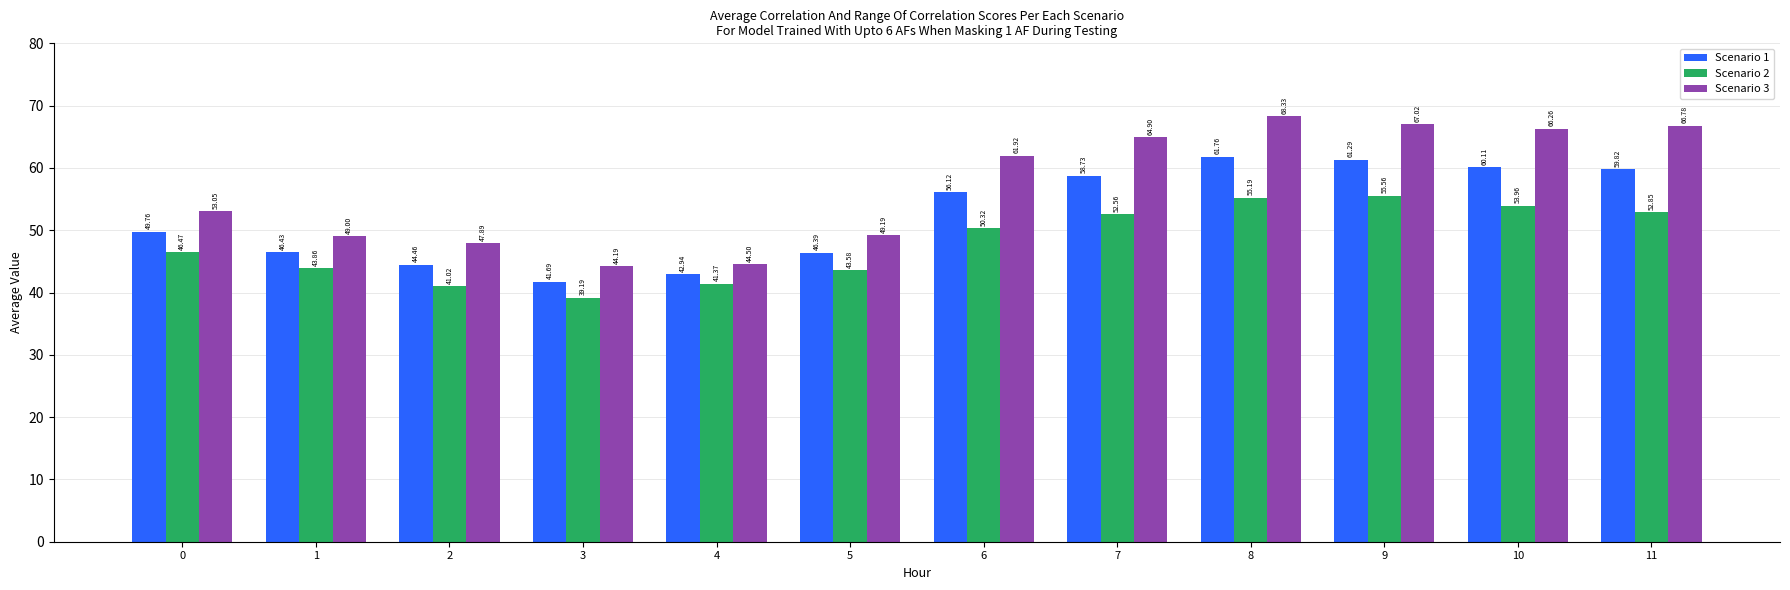

Is it true that Scenario 1 equals 34.8 at 9?

False